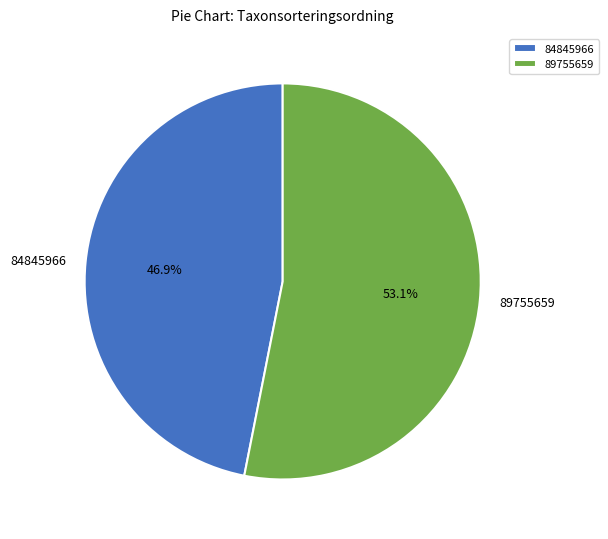

How many segments does this pie chart have?

2